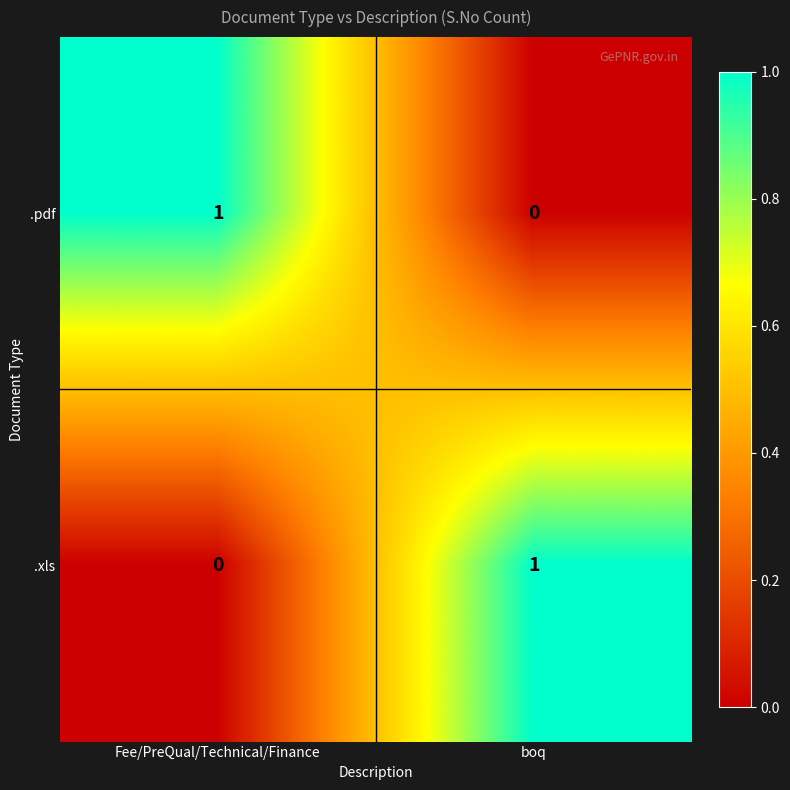

What is the total value across all series at Fee/PreQual/Technical/Finance?

1